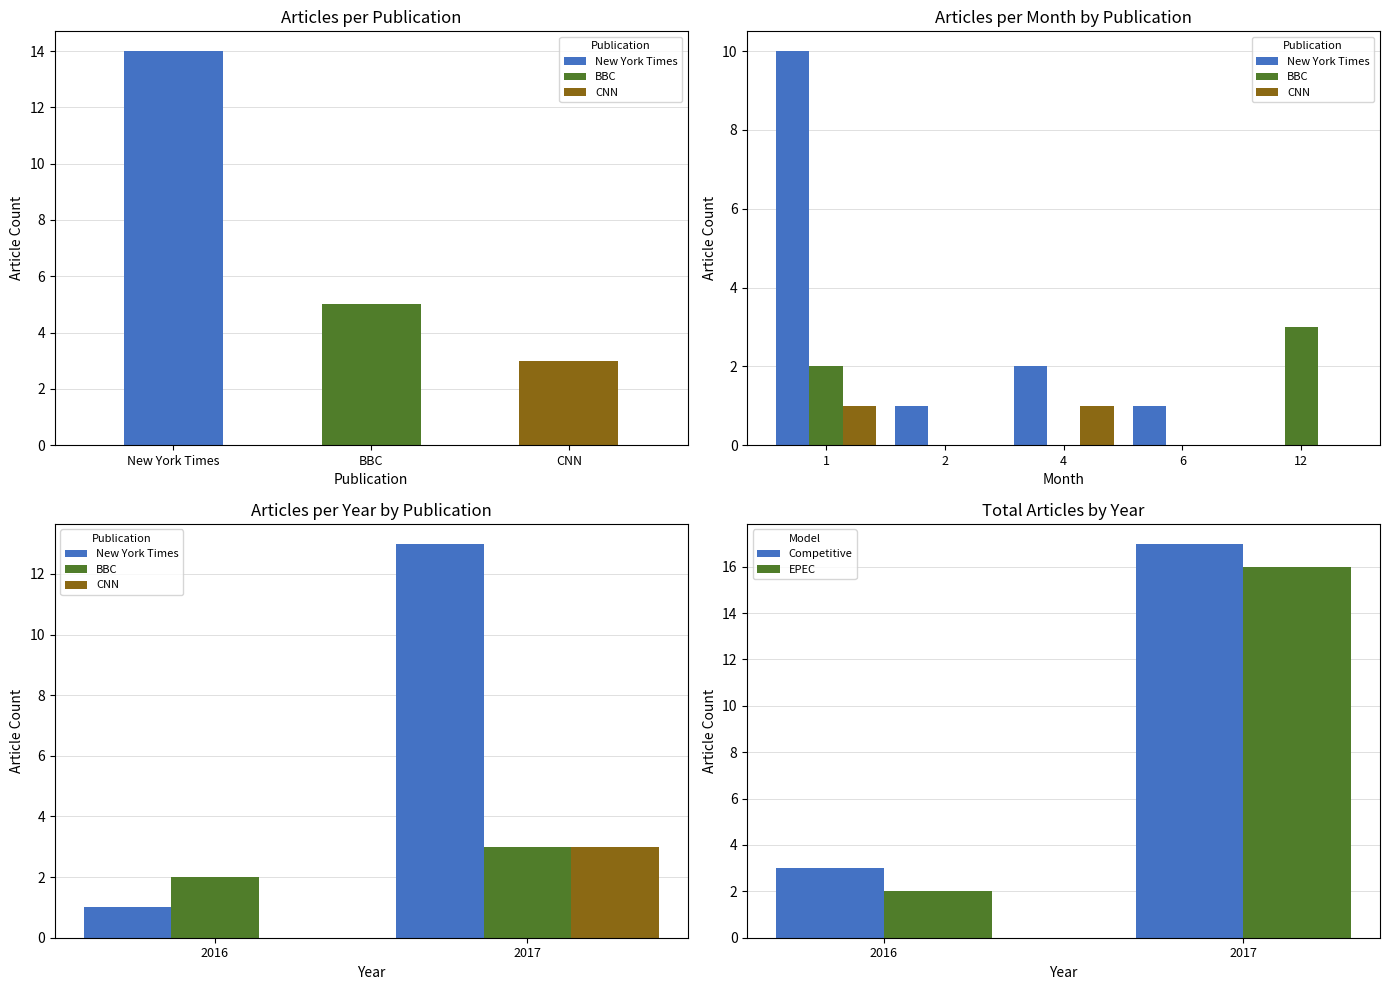

What is the highest value of the Competitive series?

17